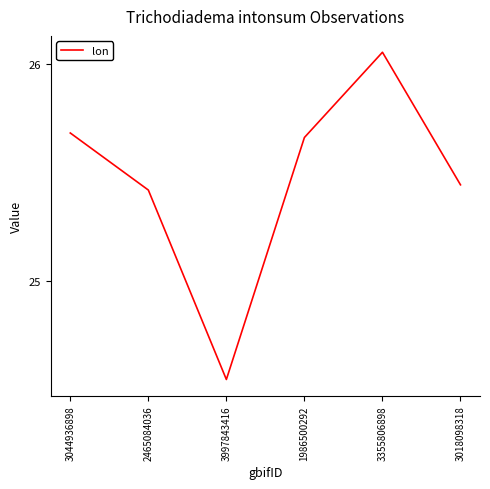

Which category has the lowest value across all series?

3997843416